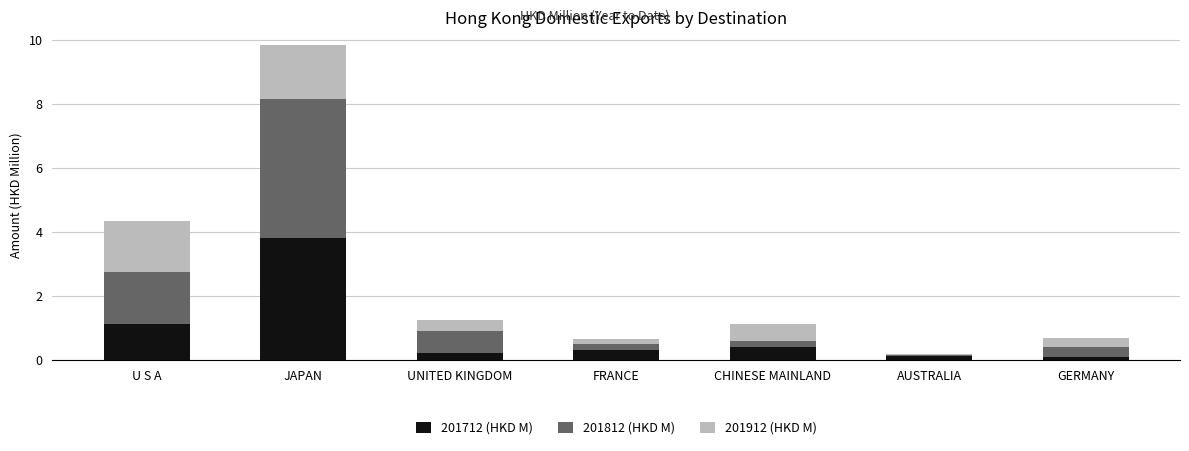

Count the number of data series in this chart.

3